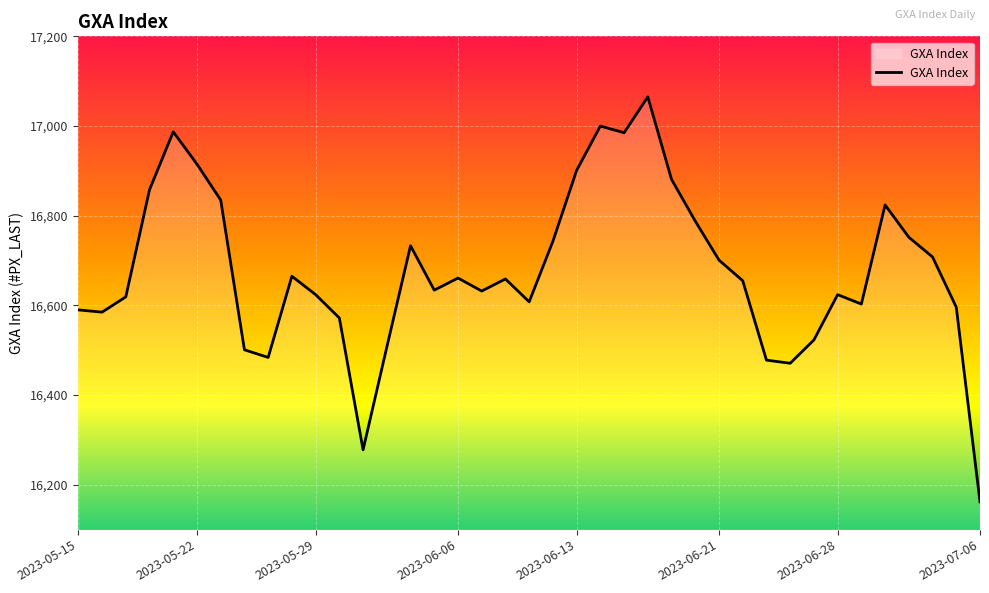

What is the maximum value shown in the chart?

17065